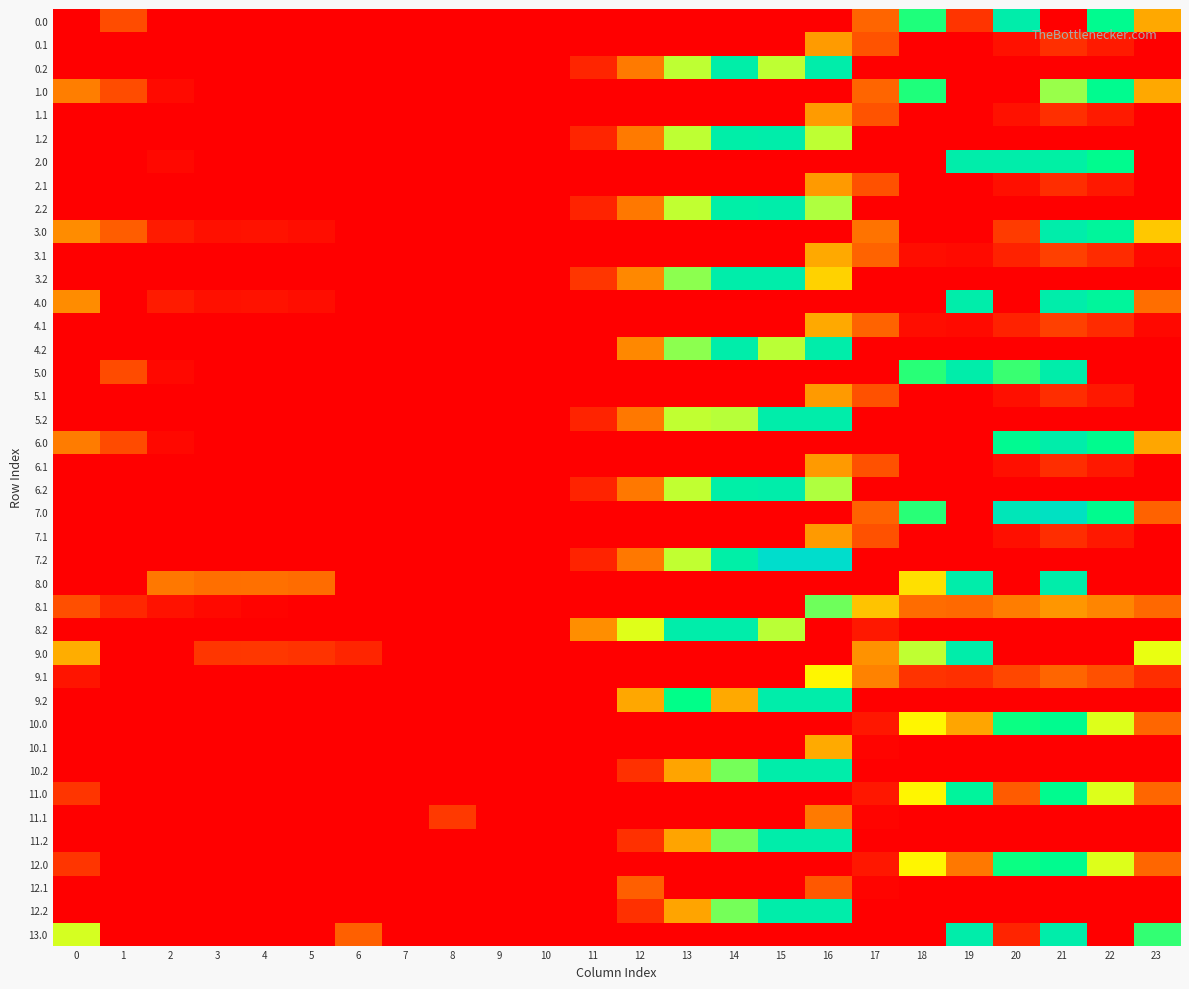

What is the spread (max minus min) of values at 12?

142.0